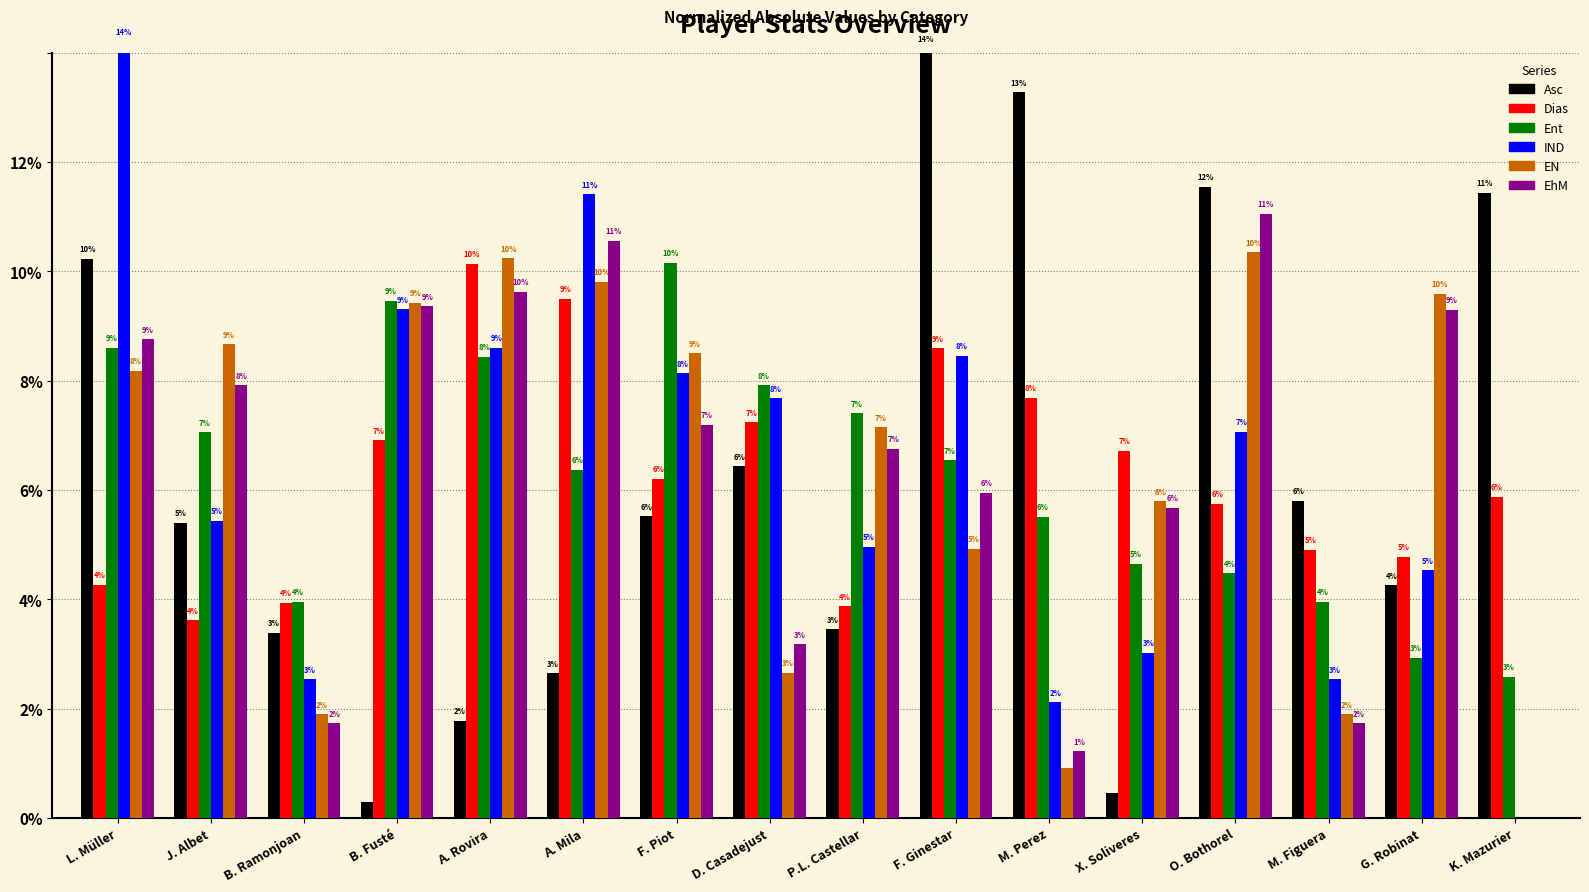

Are the bars horizontal?

No